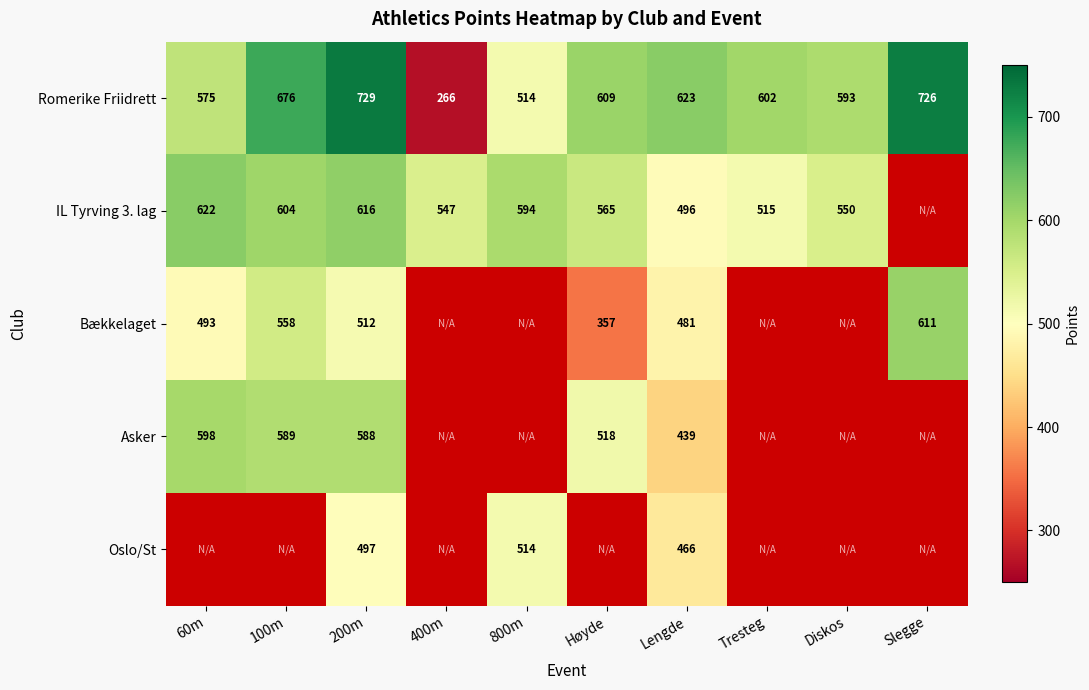

What is the difference between the second highest and minimum values in the Romerike Friidrett series?

460